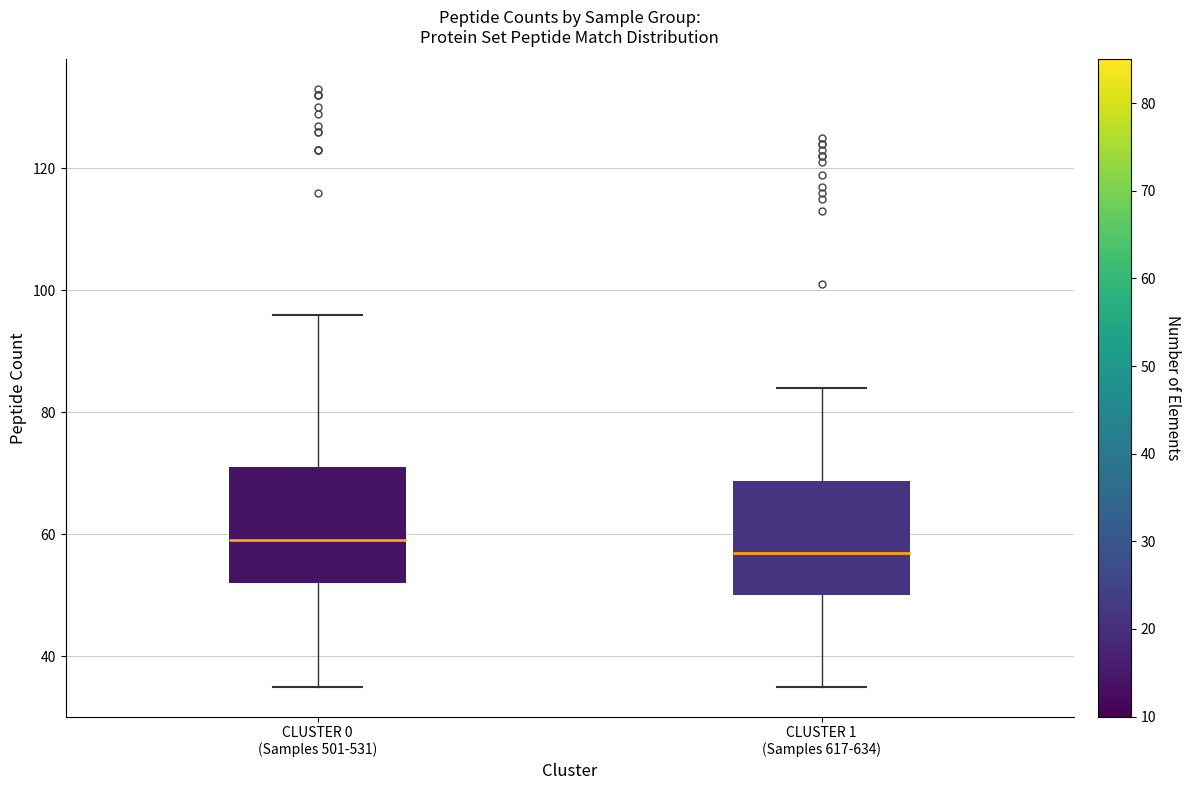

Reading left to right, transcribe this box plot: for each box, give where its median line is, the range the box spans, and where its two whiskers end, as read against the y-axis. The values are not printed on the chart, so give them approximately, as read against the axis.

CLUSTER 0 (Samples 501-531): median 60, box 52 to 72, whiskers 36 to 96
CLUSTER 1 (Samples 617-634): median 58, box 50 to 68, whiskers 36 to 84